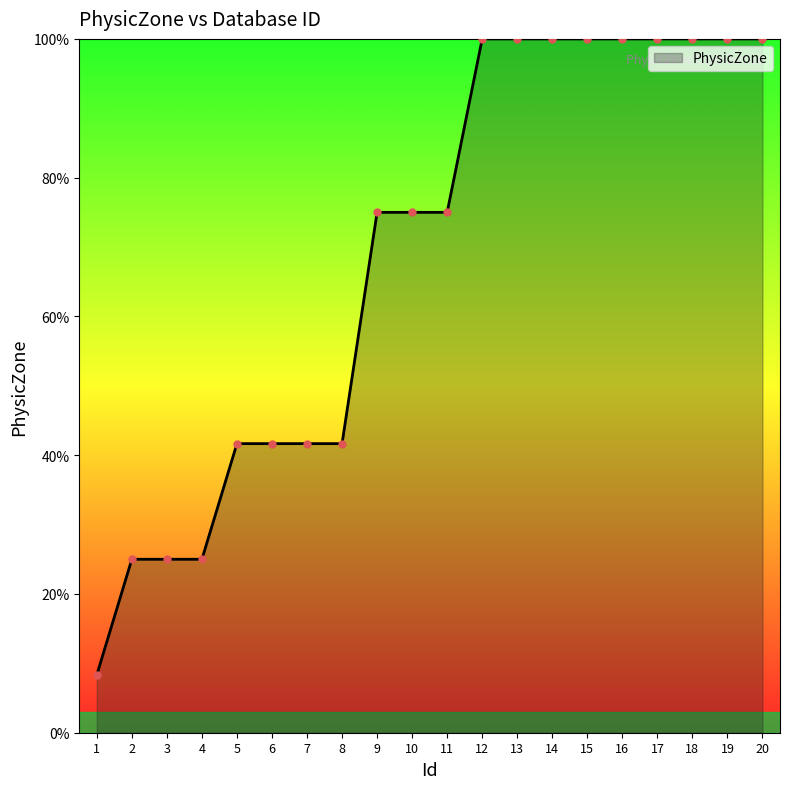

True or false: the data shows 75.0 at 11.

True